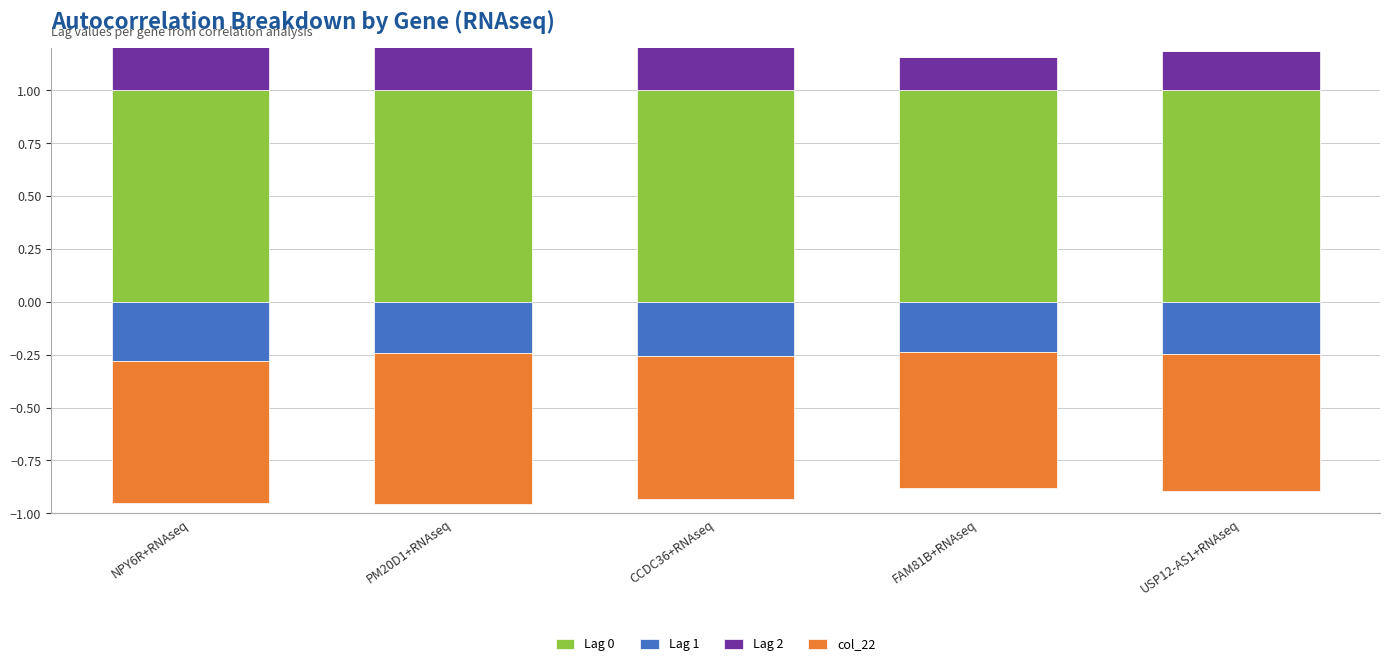

The value of Lag 2 at USP12-AS1+RNAseq is 0.1. True or false?

False